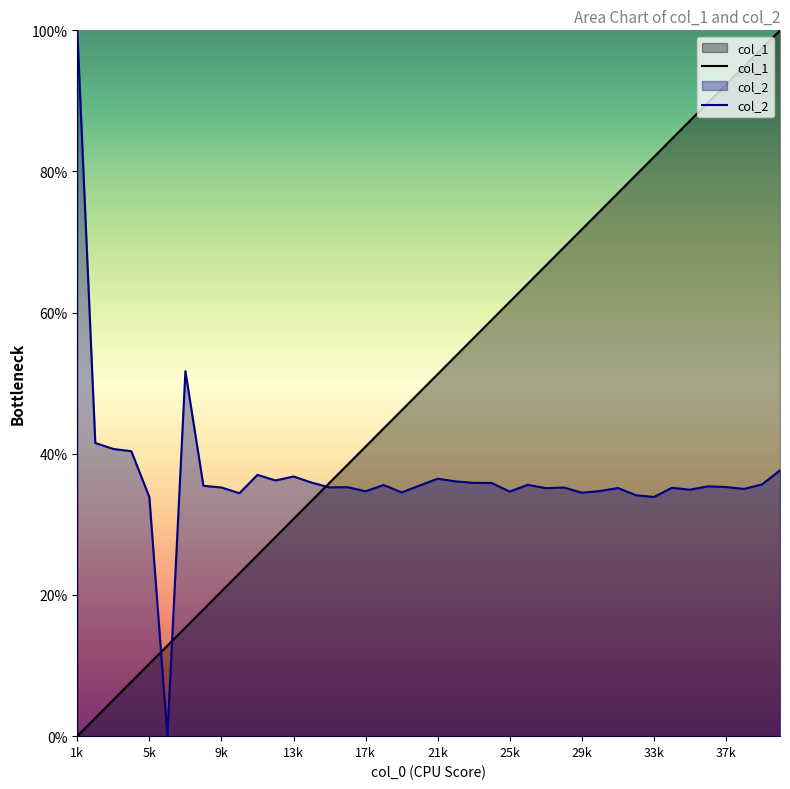

Which series has the largest total across all categories?

col_1